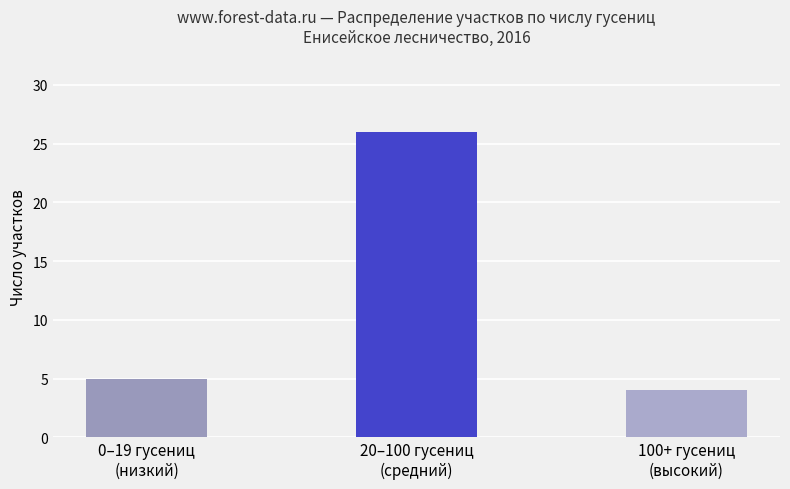

What is the change in value from 0–19 гусениц
(низкий) to 20–100 гусениц
(средний)?

+21